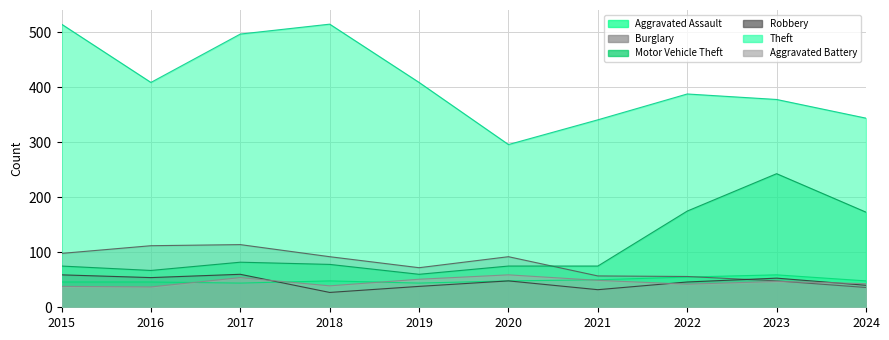

What is the highest value of the Aggravated Assault series?

59